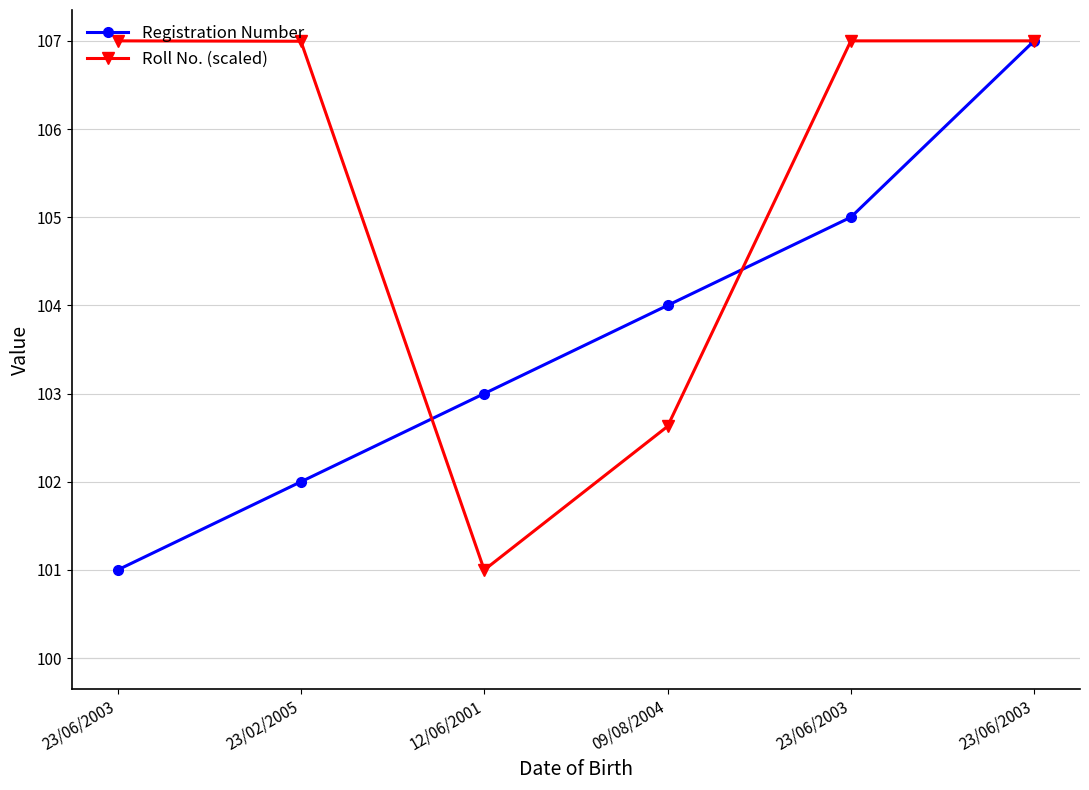

How many values in the Registration Number series are below 104?

3